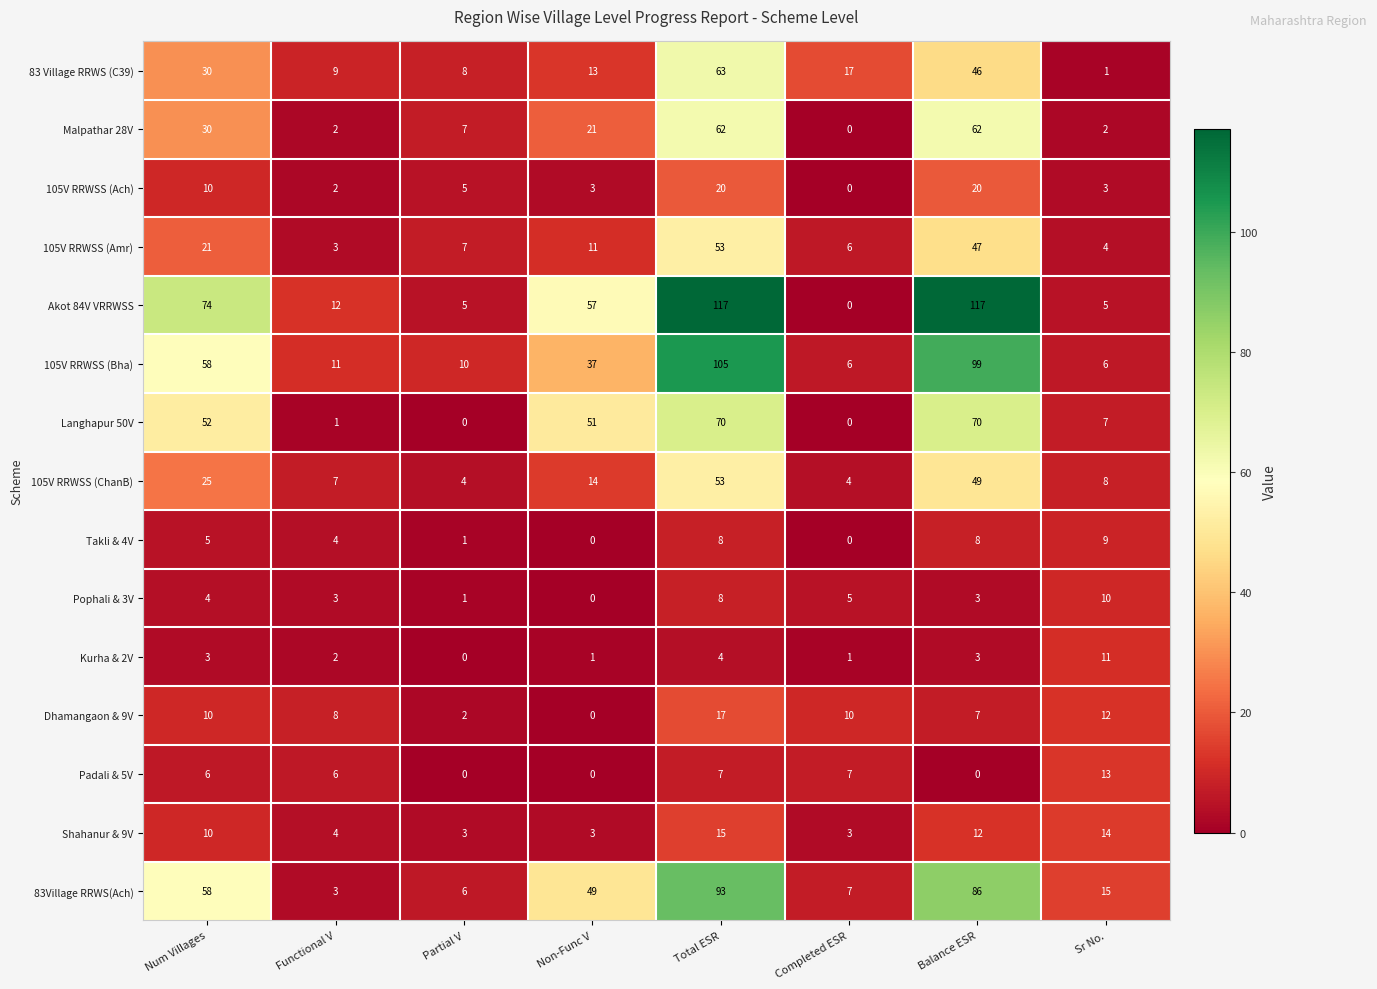

At Sr No., list the series in order from smallest to largest.

83 Village RRWS (C39), Malpathar 28V, 105V RRWSS (Ach), 105V RRWSS (Amr), Akot 84V VRRWSS, 105V RRWSS (Bha), Langhapur 50V, 105V RRWSS (ChanB), Takli & 4V, Pophali & 3V, Kurha & 2V, Dhamangaon & 9V, Padali & 5V, Shahanur & 9V, 83Village RRWS(Ach)